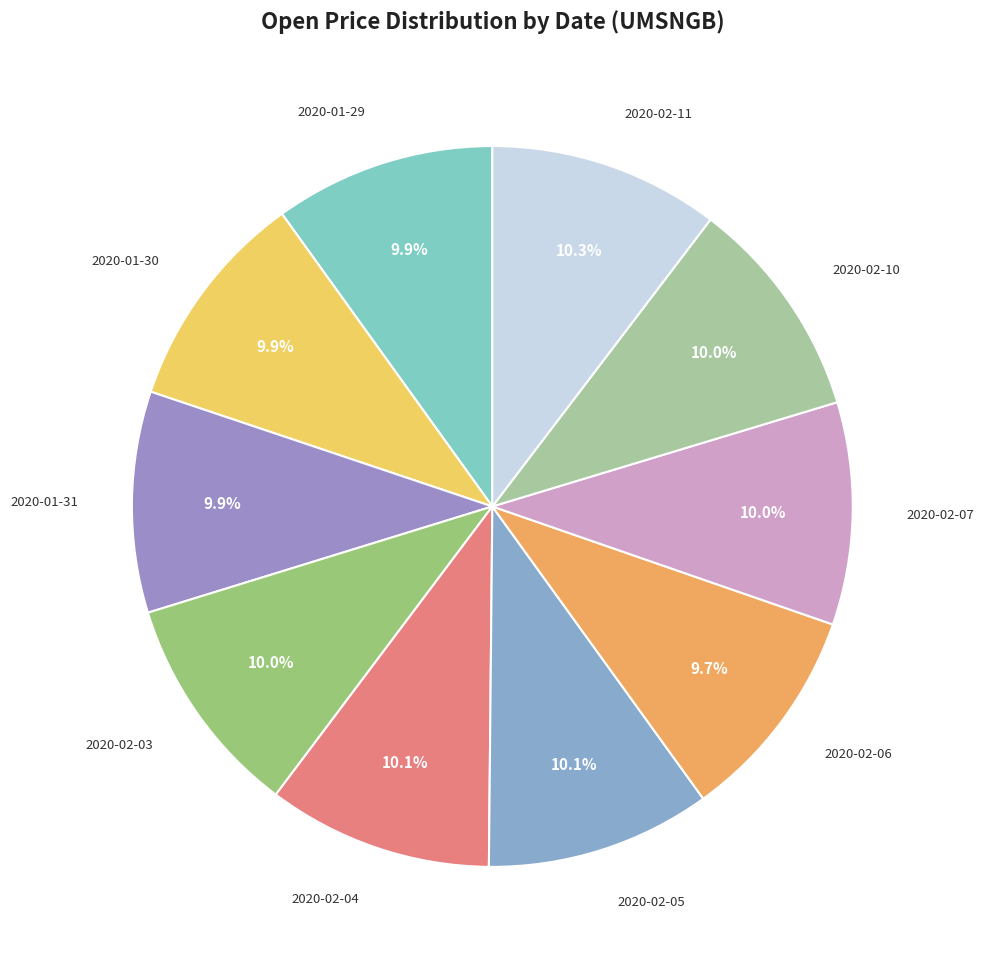

Combined, what portion of the pie is 2020-02-05 and 2020-01-31?

20.0%